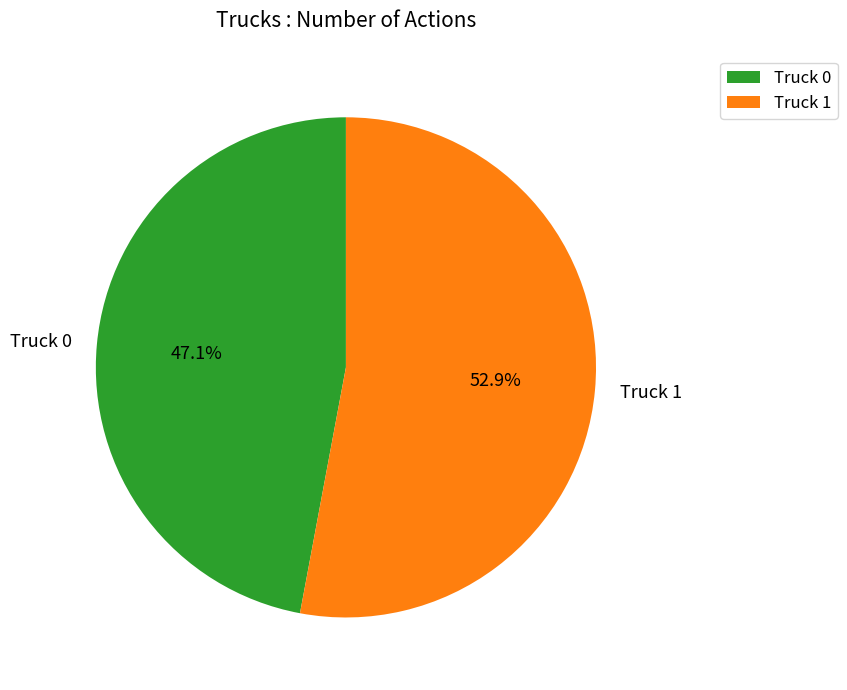

What percentage do Truck 1 and Truck 0 together represent?

100.0%